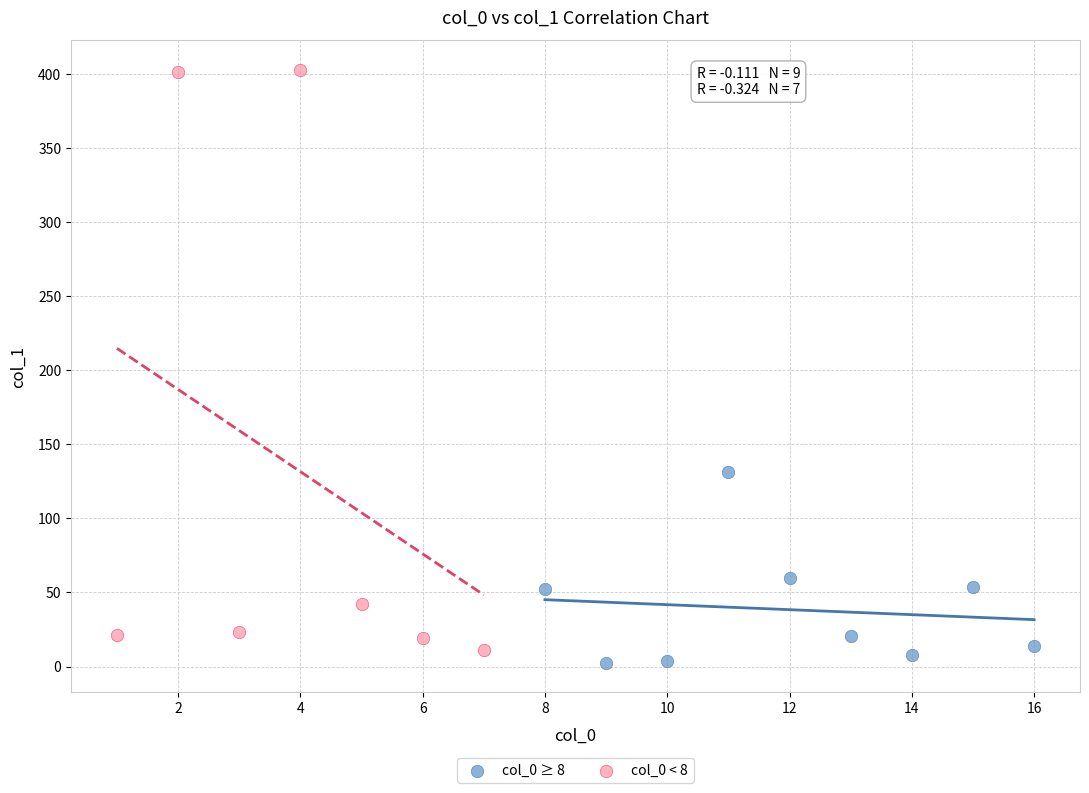

Which series has the widest spread of Y values?

col_0 < 8